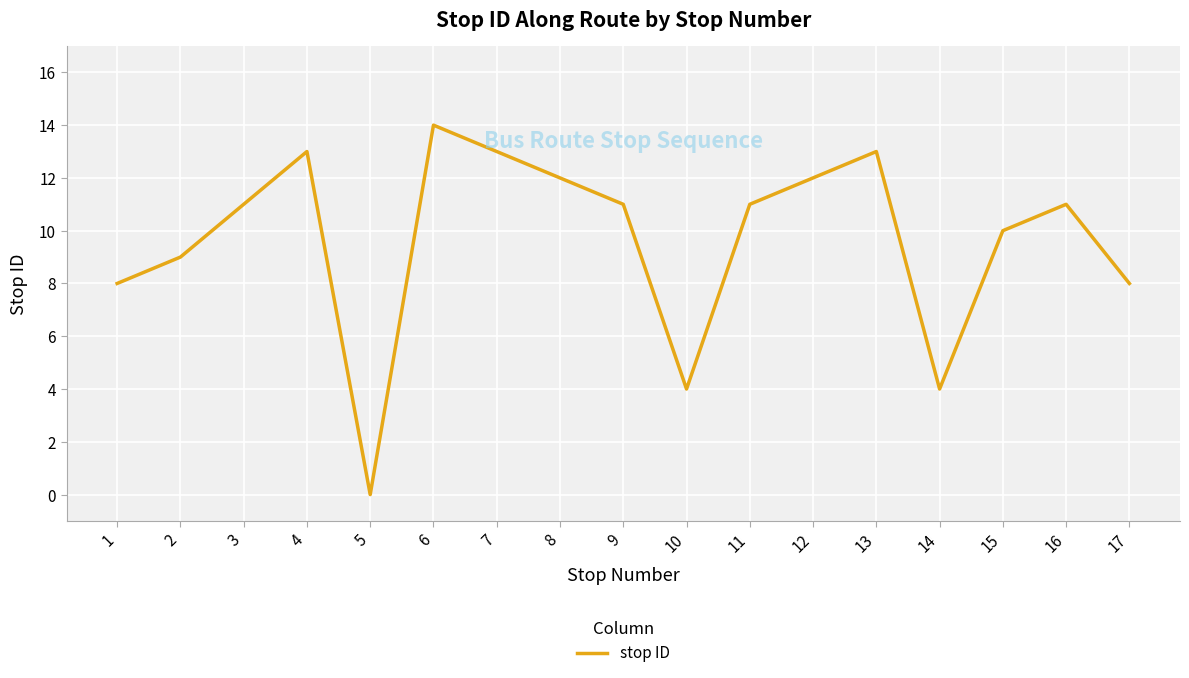

True or false: the data shows 5 at 12.

False